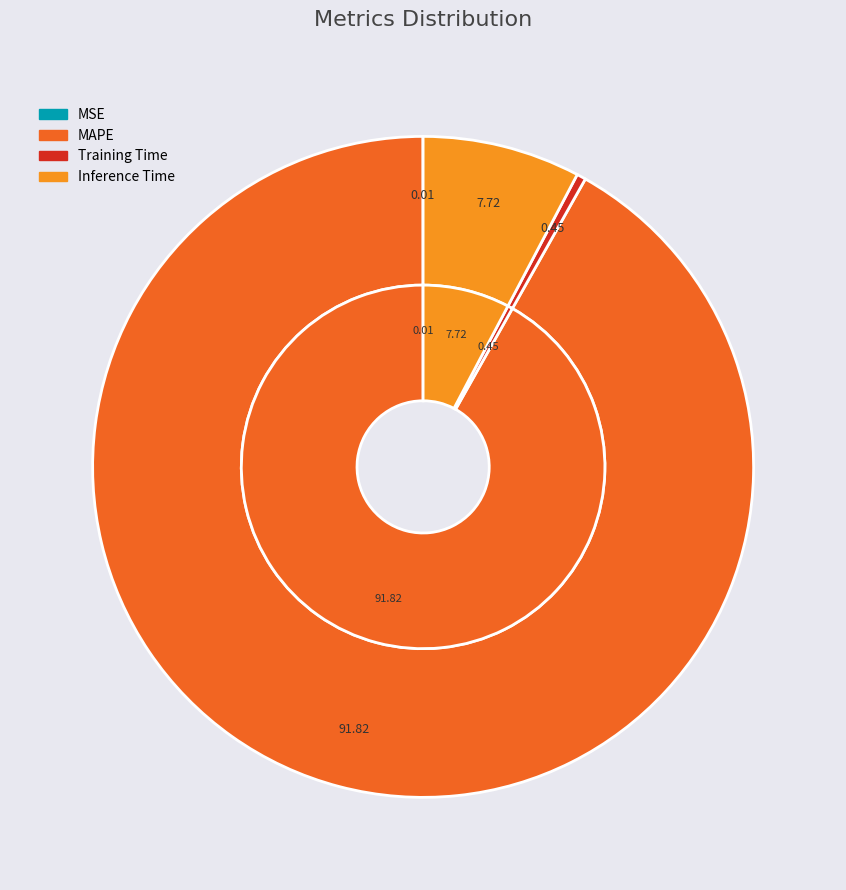

To the nearest percent, what is the difference between the largest and smallest slice percentages?

92%